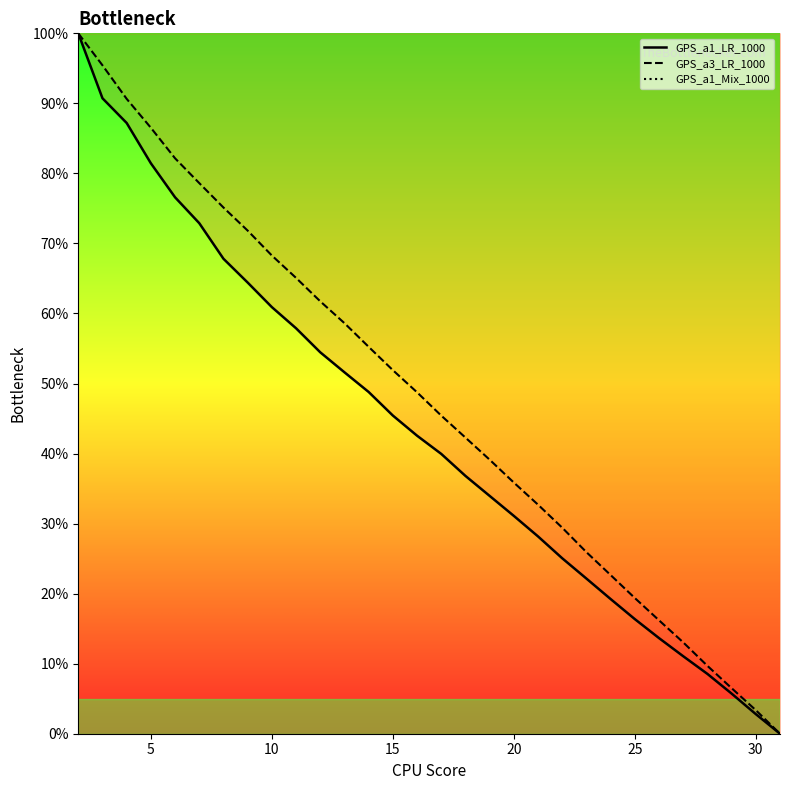

How many values in the GPS_a1_LR_1000 series exceed 42?

15